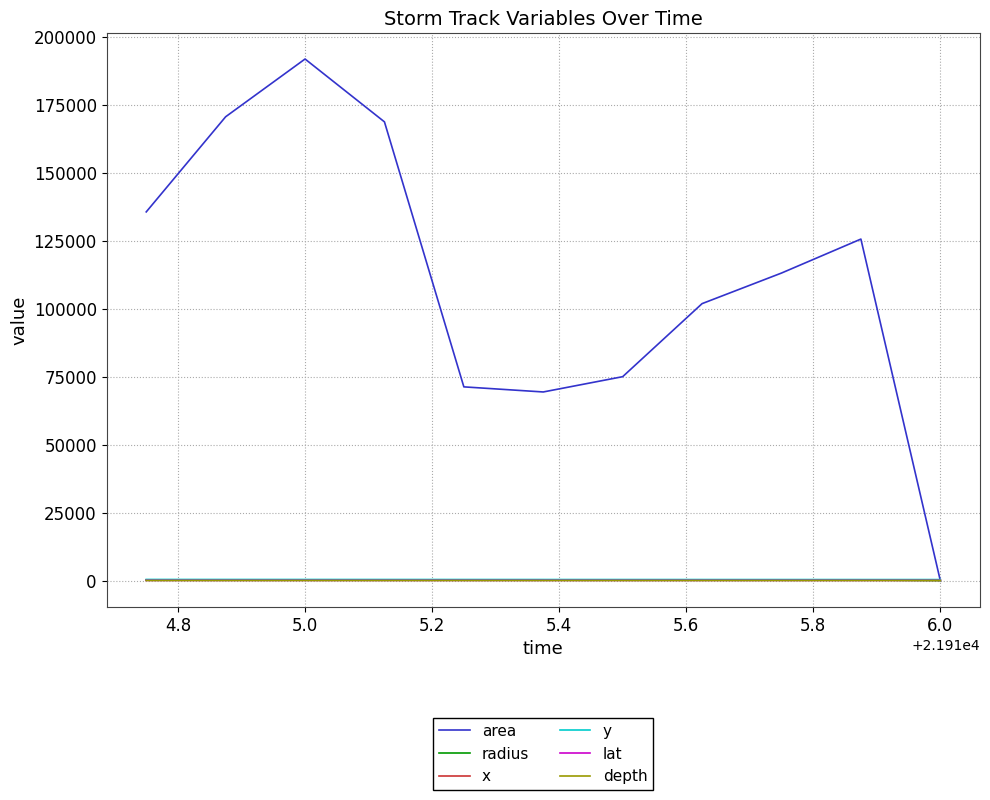

Is this an area chart (filled region under the line)?

No